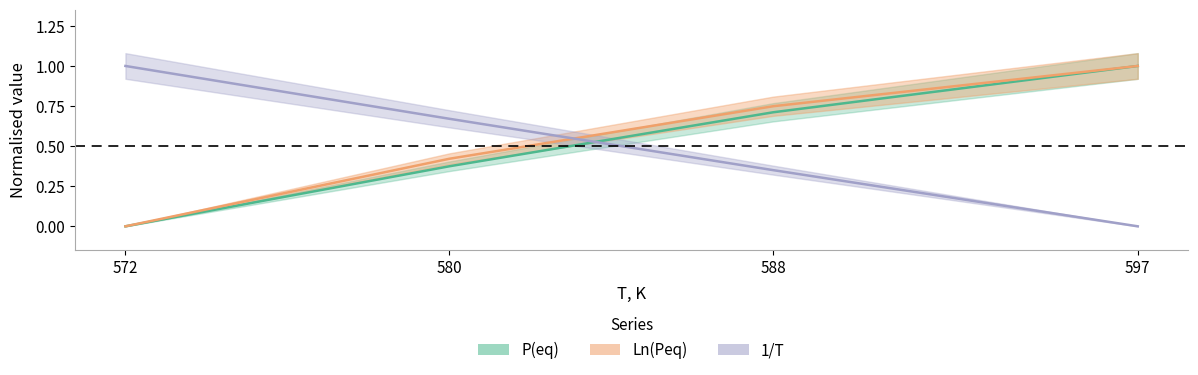

List the labels in order of Ln(Peq) value, largest first.

597, 588, 580, 572